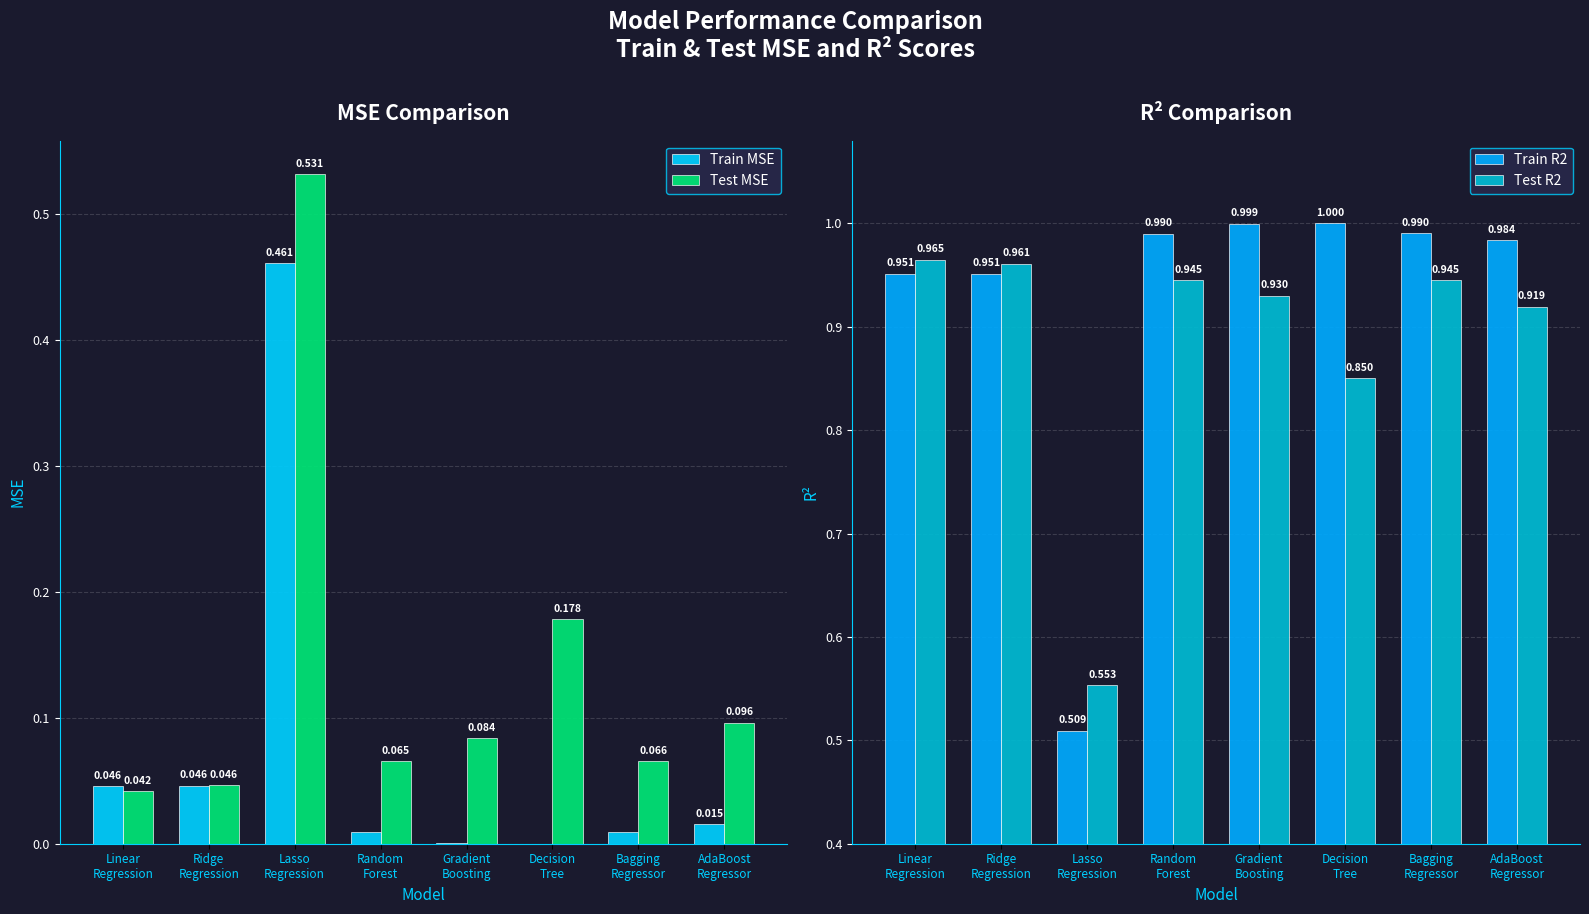

Which series changed the most between Ridge
Regression and Decision
Tree?

Test MSE